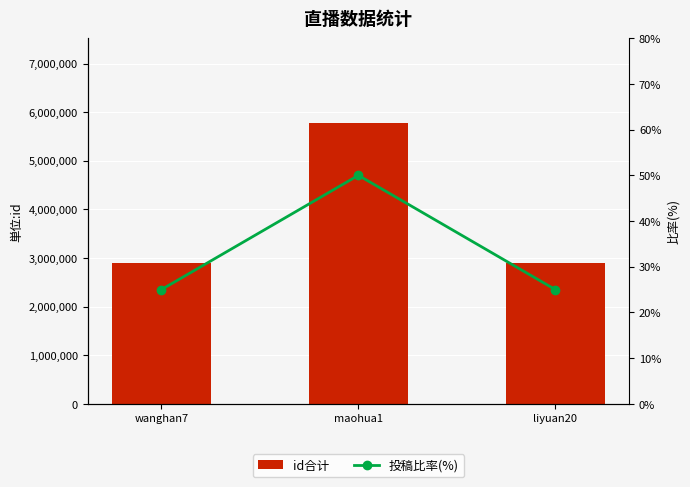

Reading left to right, transcribe all the data shown in this chart.

id合计: 2892651	5785284	2892583
投稿比率(%): 25	50	25